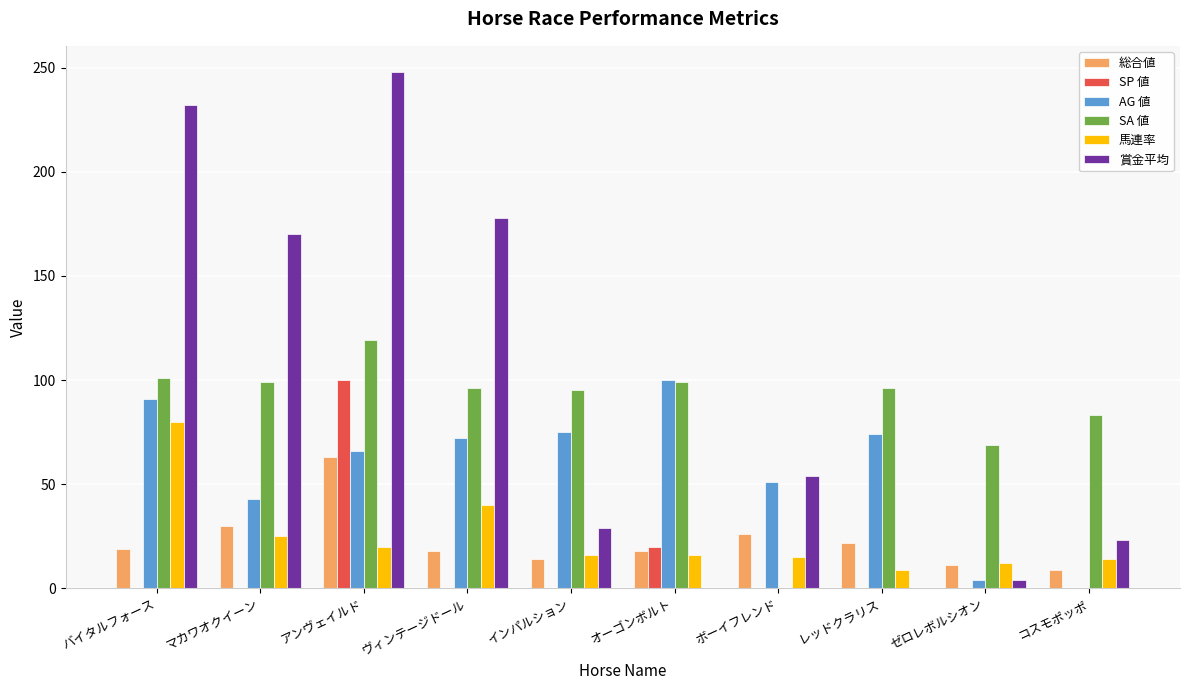

What is the approximate value of SA 値 at ゼロレボルシオン?

69